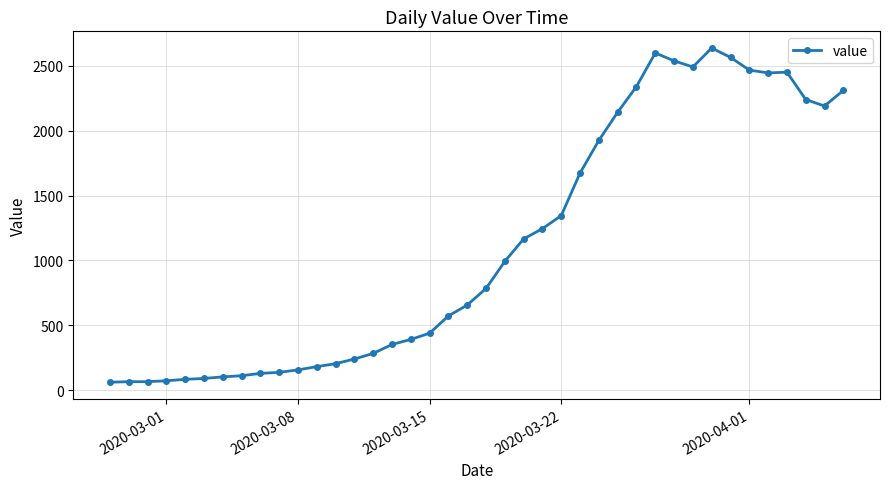

What is the sum of all values?

44951